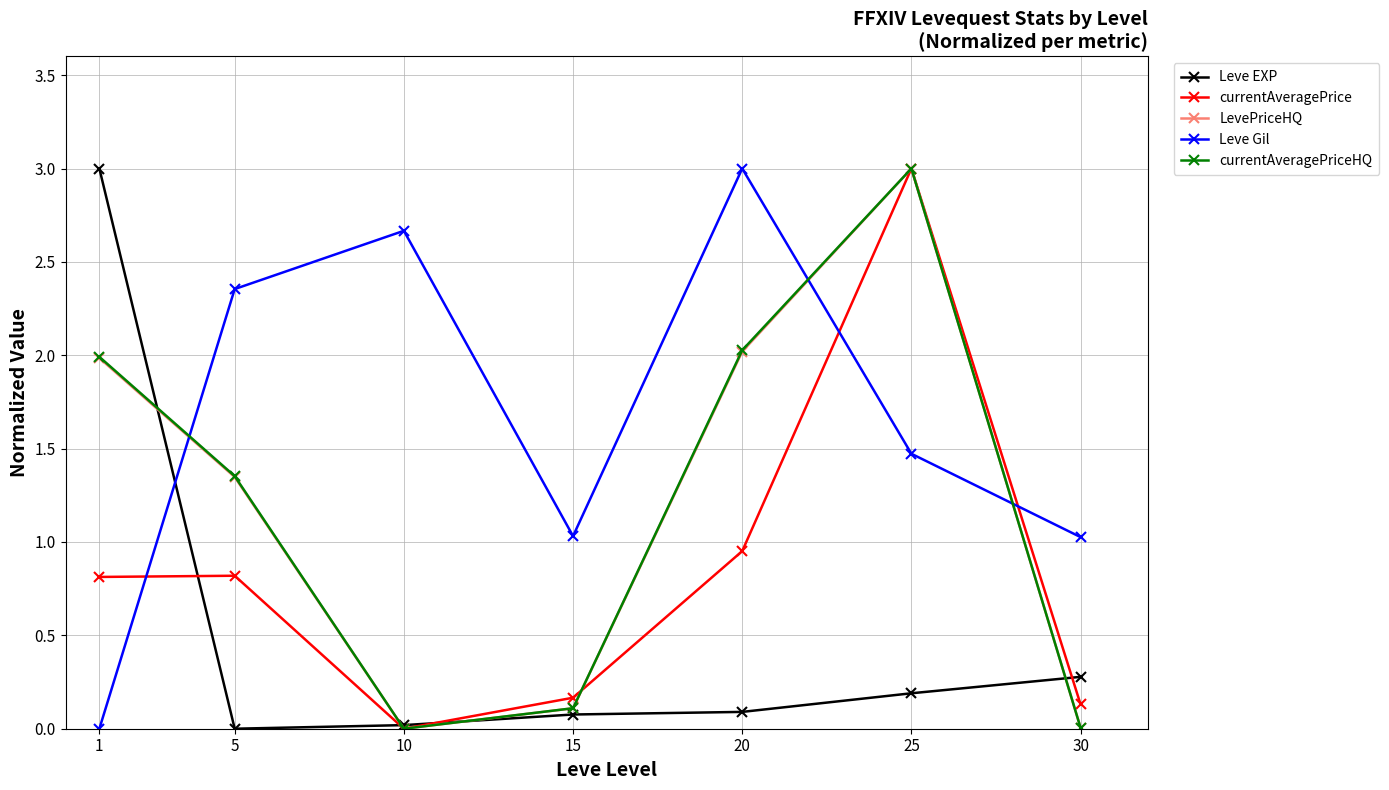

How many interior local peaks does the LevePriceHQ series have?

1